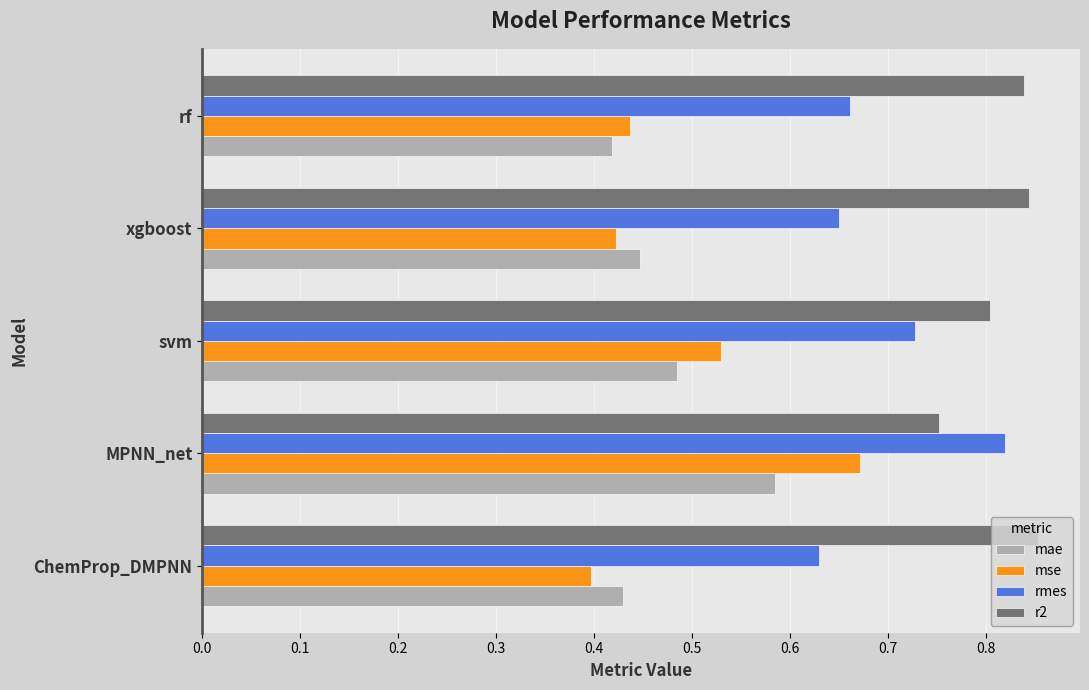

Where is mae nearest to the value 0?

rf